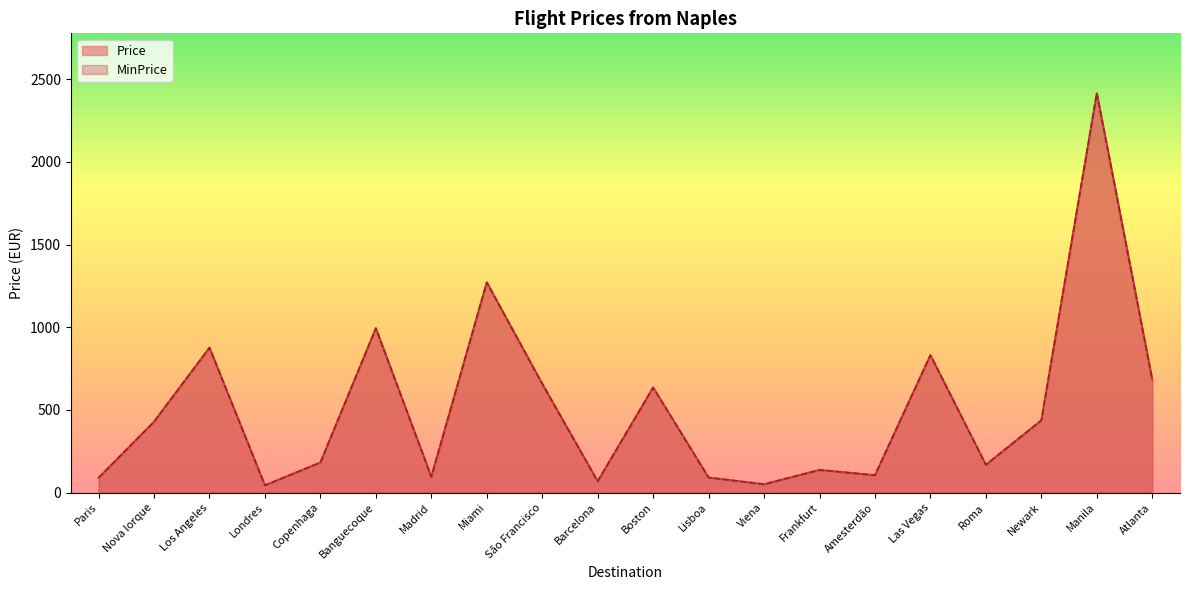

In Price, how many points are higher than both neighbors (excluding endpoints)?

7